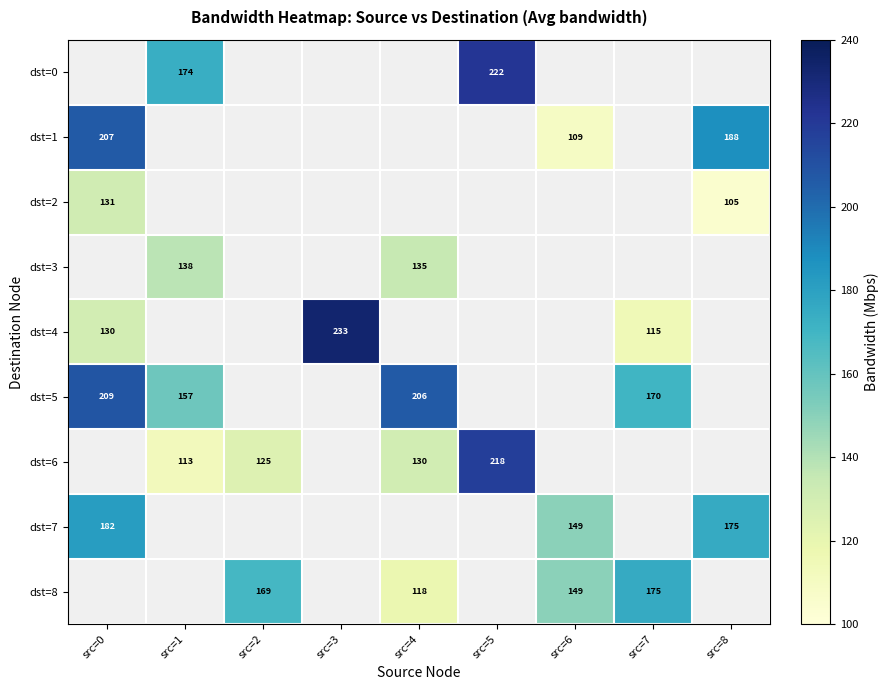

True or false: dst=7 has a value of 239 at src=8.

False